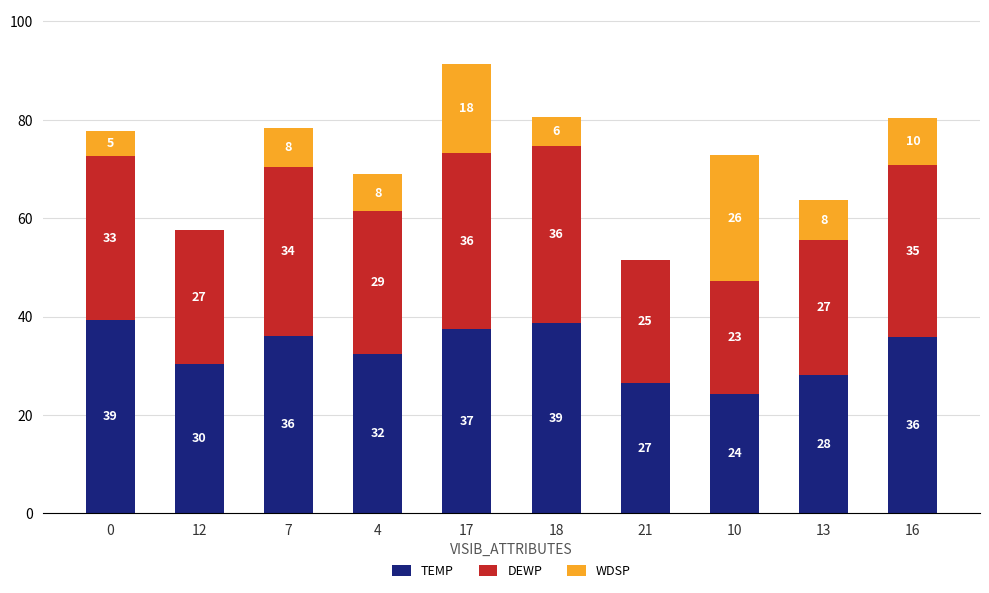

Are the bars grouped side by side (vs. stacked)?

No